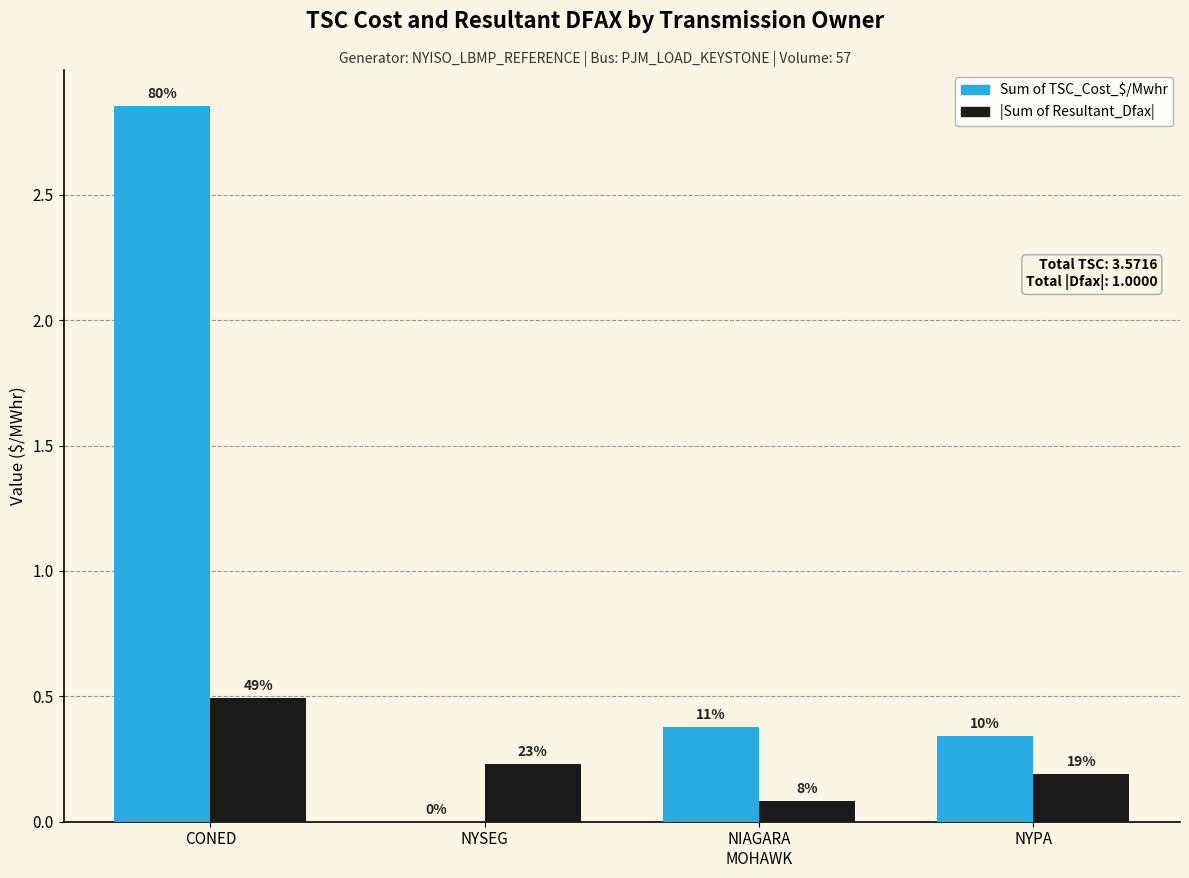

What is the total value across all series at NYSEG?

0.2